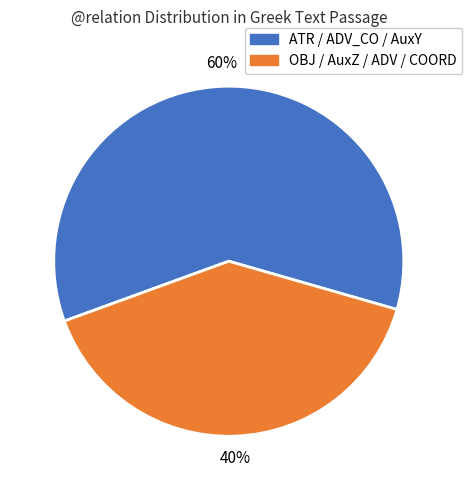

Count the number of slices in the pie.

2